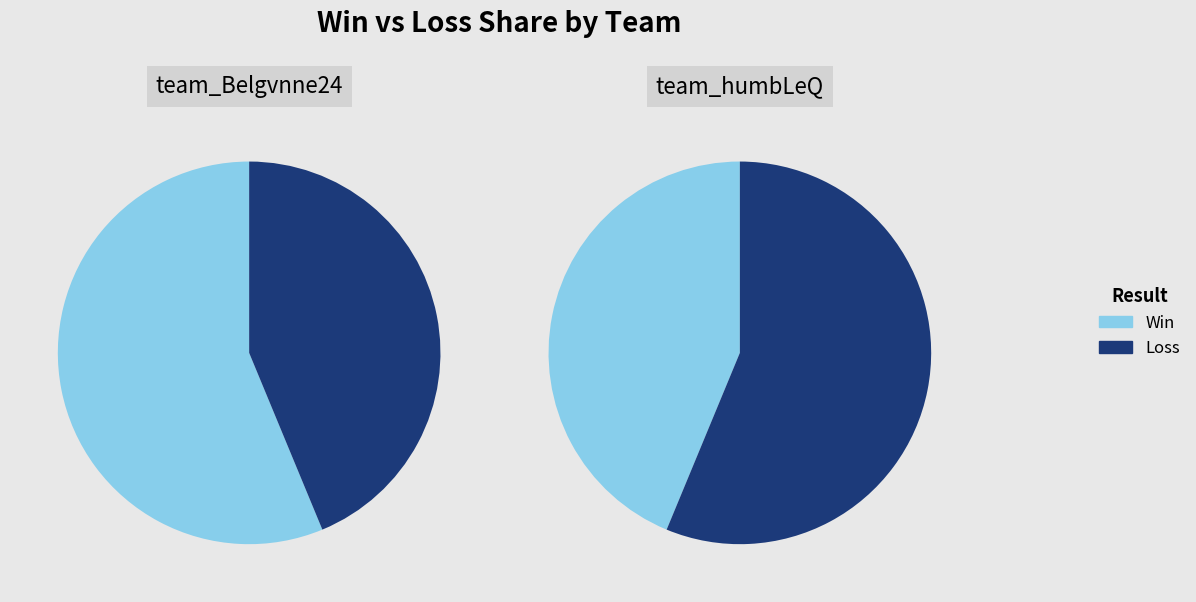

Rank the categories by team_Belgvnne24 value from lowest to highest.

Loss, Win